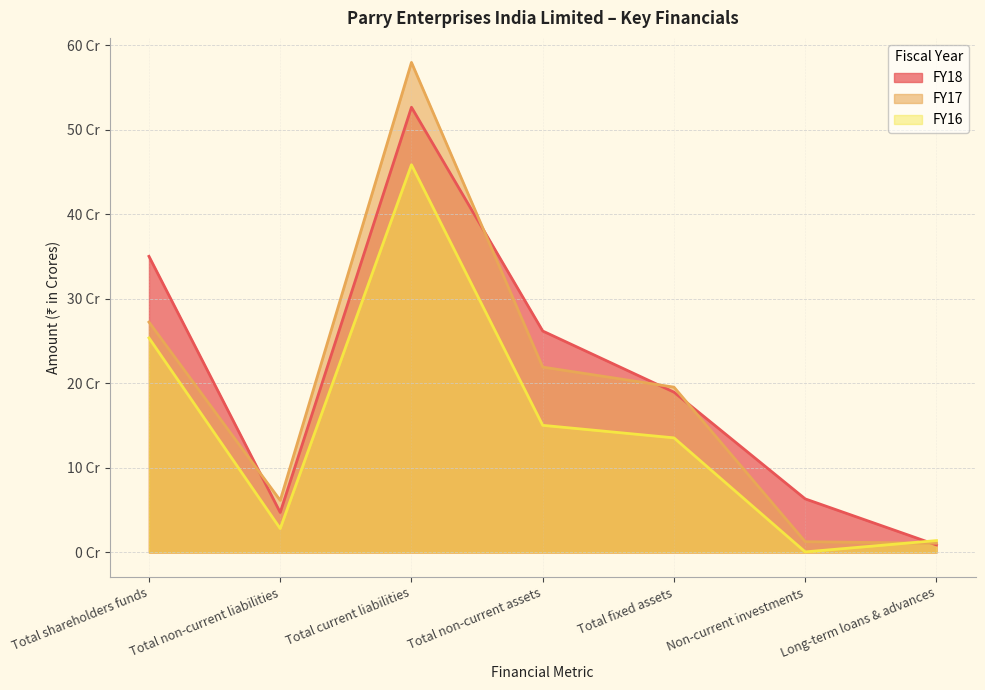

At which label does FY17 reach its minimum?

Long-term loans & advances